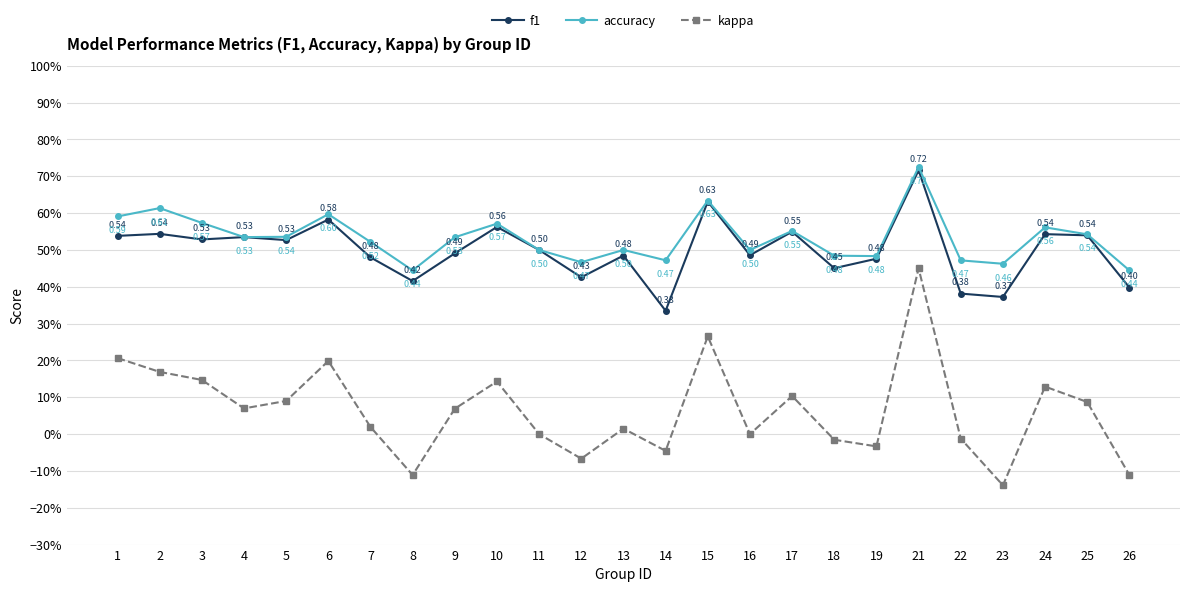

The value of kappa at 24 is 0.1. True or false?

True